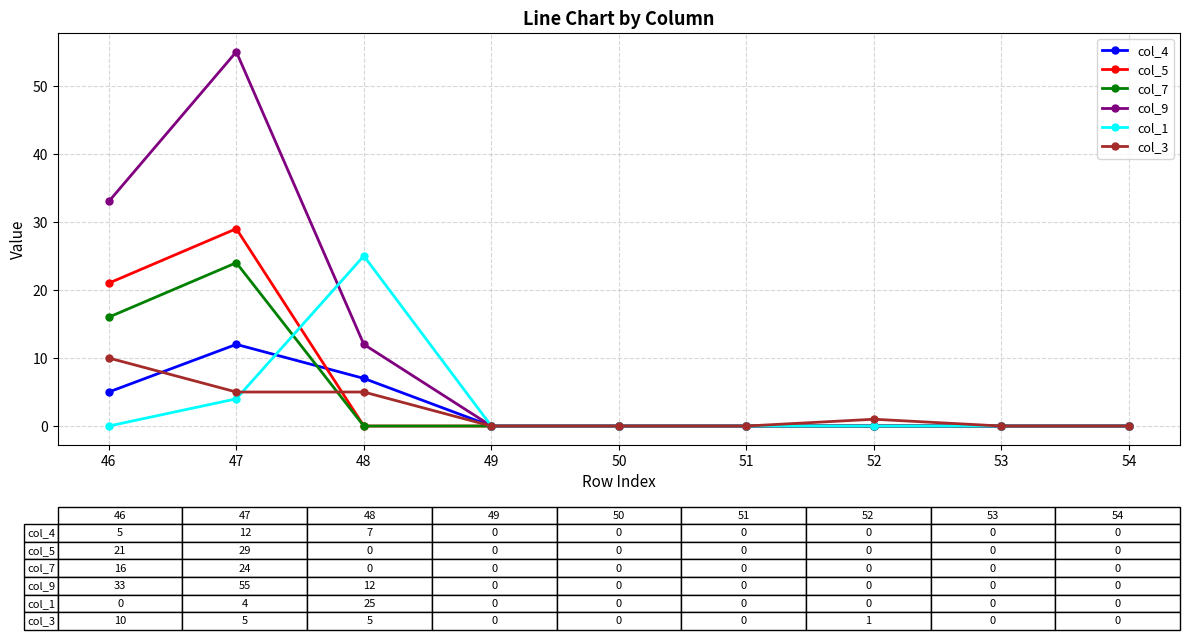

Reading left to right, extract all data points from this chart.

col_4: 5	12	7	0	0	0	0	0	0
col_5: 21	29	0	0	0	0	0	0	0
col_7: 16	24	0	0	0	0	0	0	0
col_9: 33	55	12	0	0	0	0	0	0
col_1: 0	4	25	0	0	0	0	0	0
col_3: 10	5	5	0	0	0	1	0	0